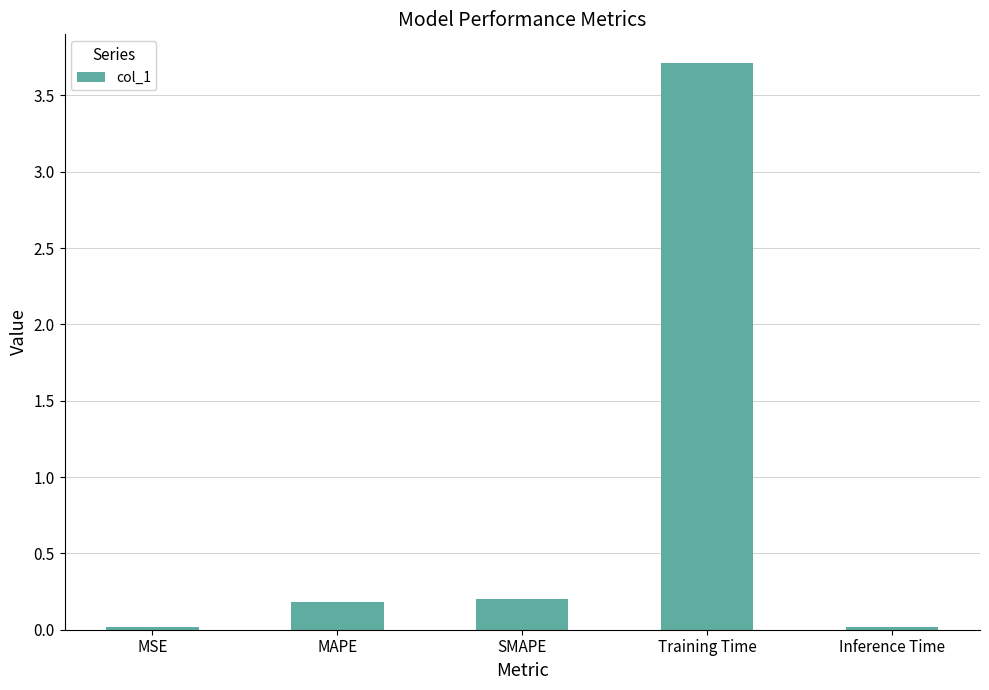

How many bars are there in total?

5